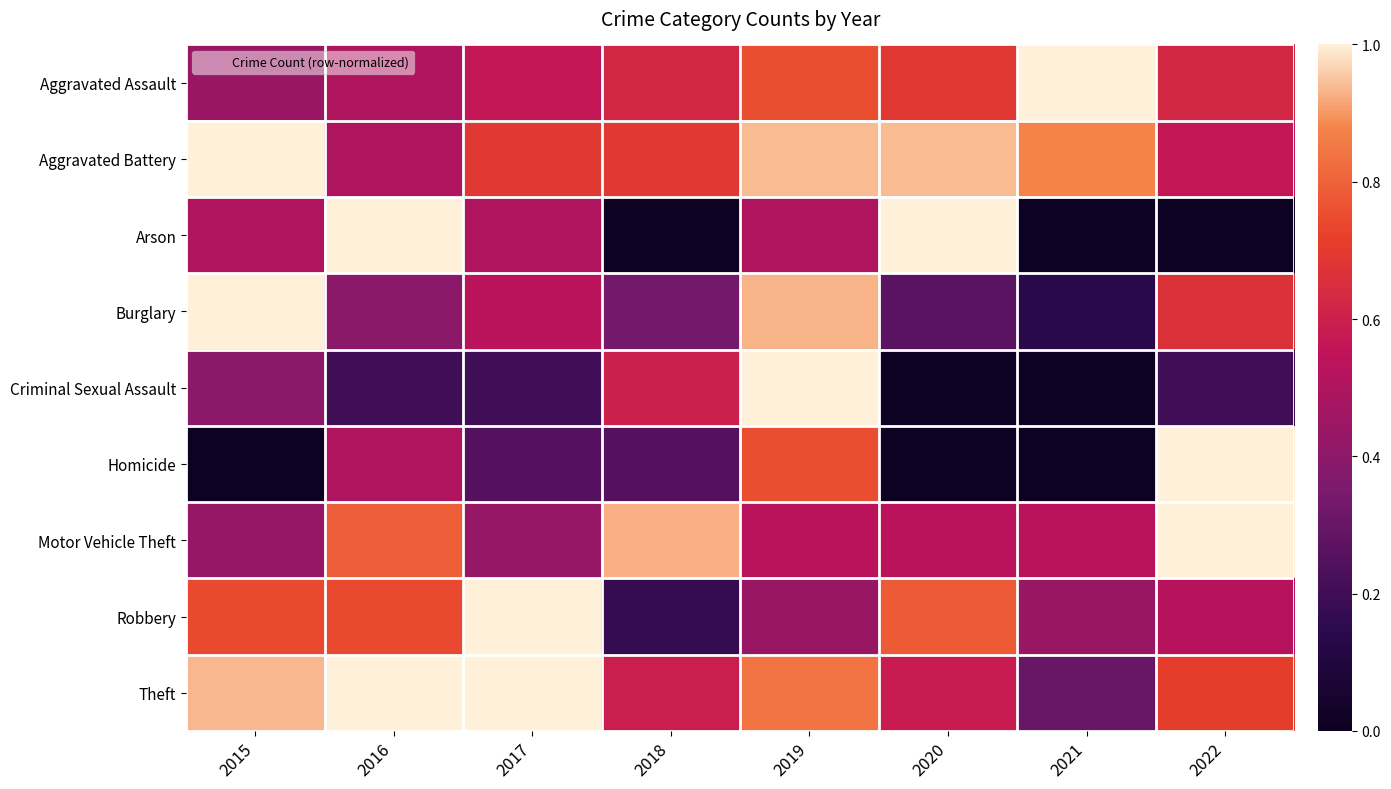

Rank the series by their maximum value, from lowest to highest.

Aggravated Assault, Aggravated Battery, Arson, Burglary, Criminal Sexual Assault, Homicide, Motor Vehicle Theft, Robbery, Theft